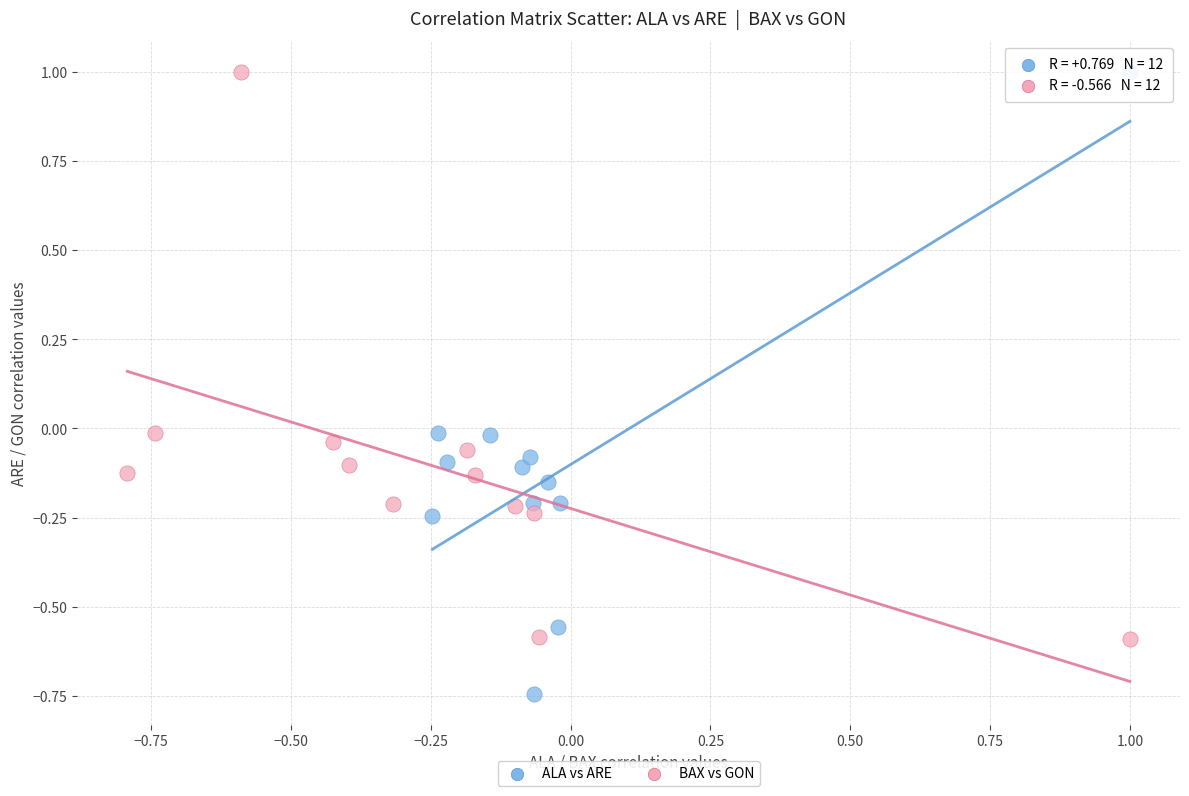

Which series has the largest Y range (max minus min)?

ALA vs ARE